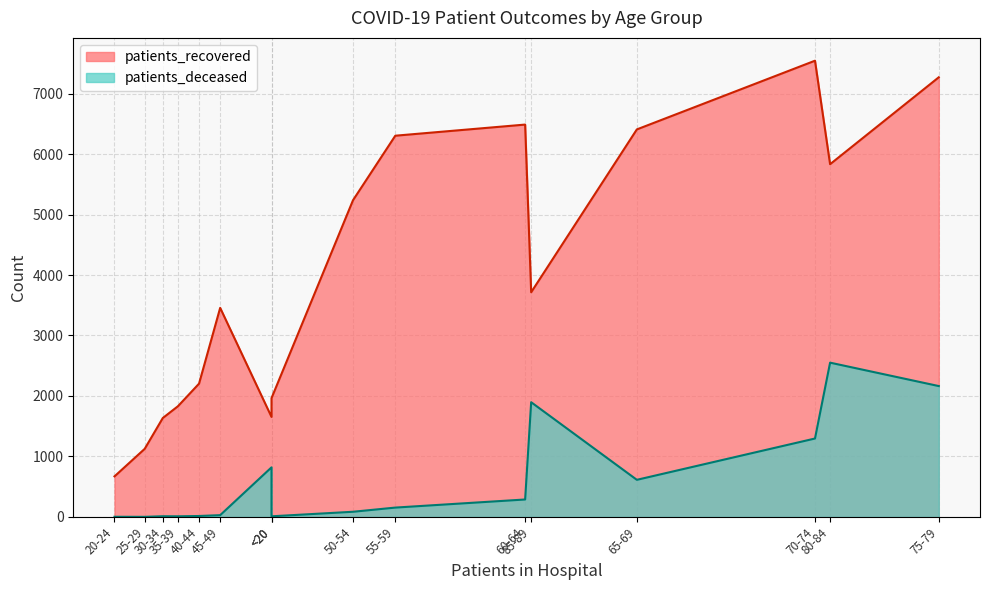

True or false: patients_deceased and patients_recovered cross at least once.

False